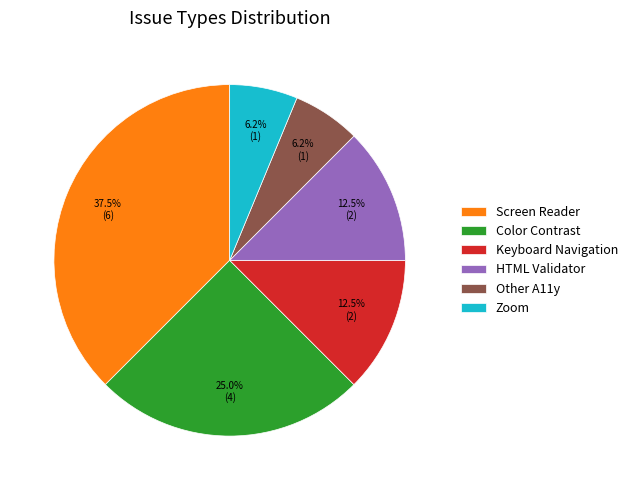

What percentage do Keyboard Navigation and Color Contrast together represent?

37.5%